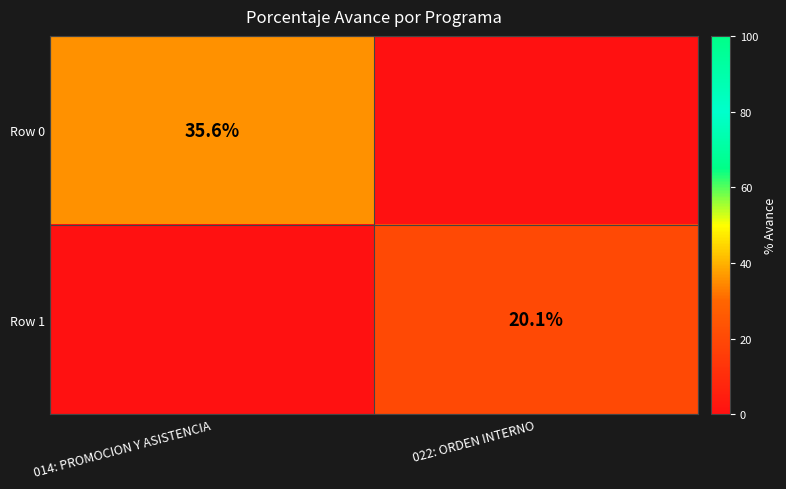

The value of Row 0 at 014: PROMOCION Y ASISTENCIA is 53.5. True or false?

False